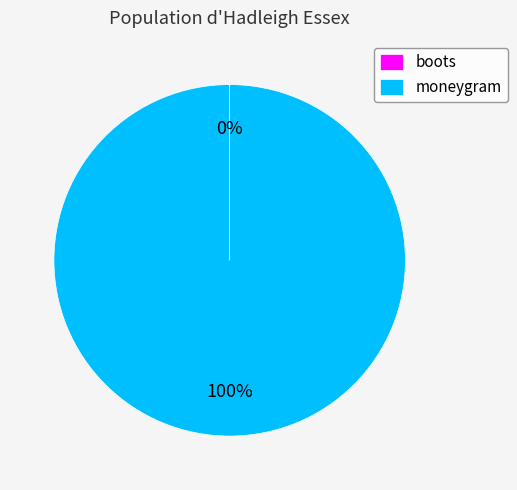

Which slice is the largest?

moneygram